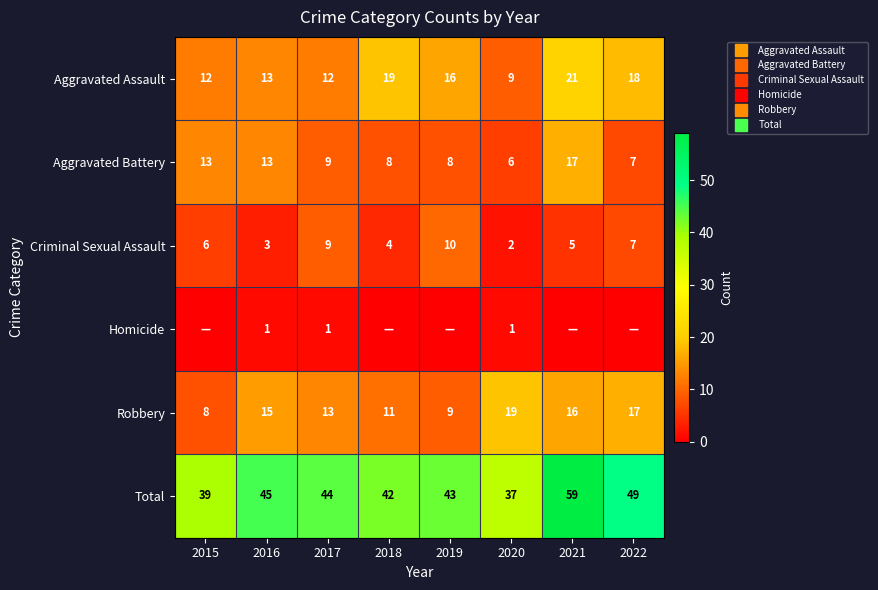

What is the sum of the Total values at 2017 and 2020?

81